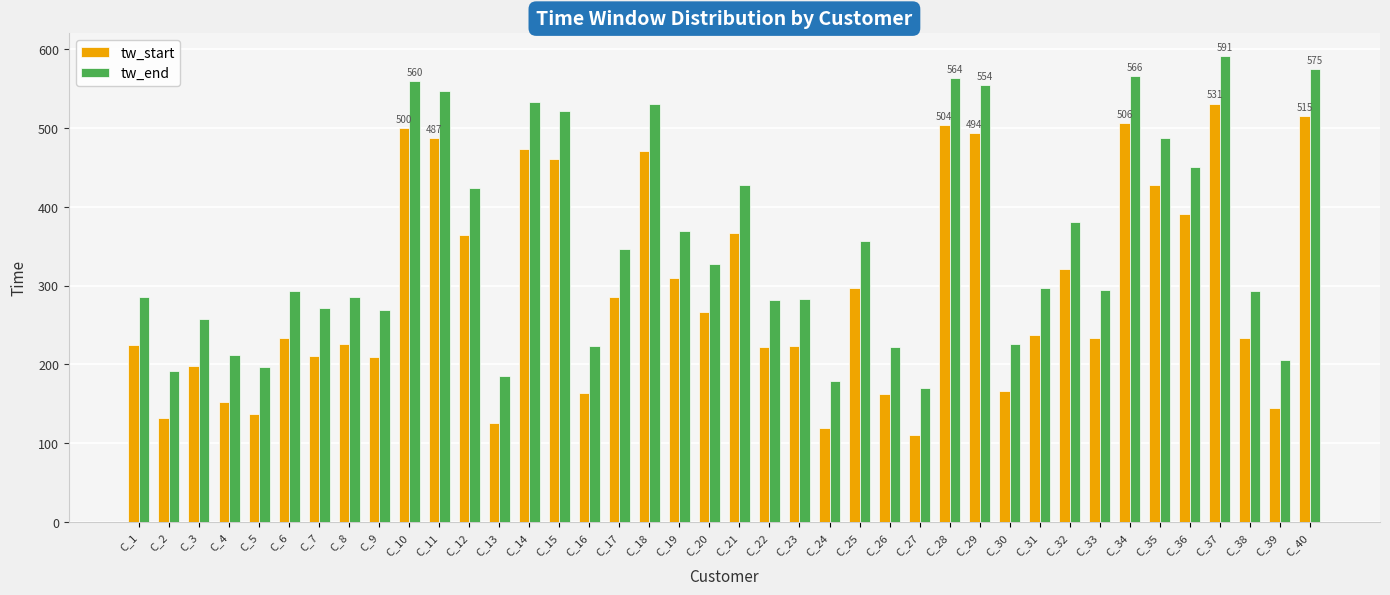

Where does the tw_start series first go above 237?

C_10